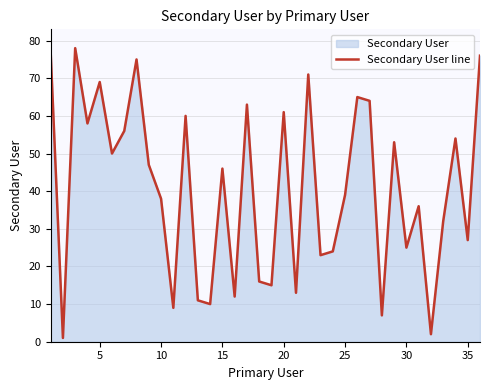

What is the difference between the maximum and minimum values?

77